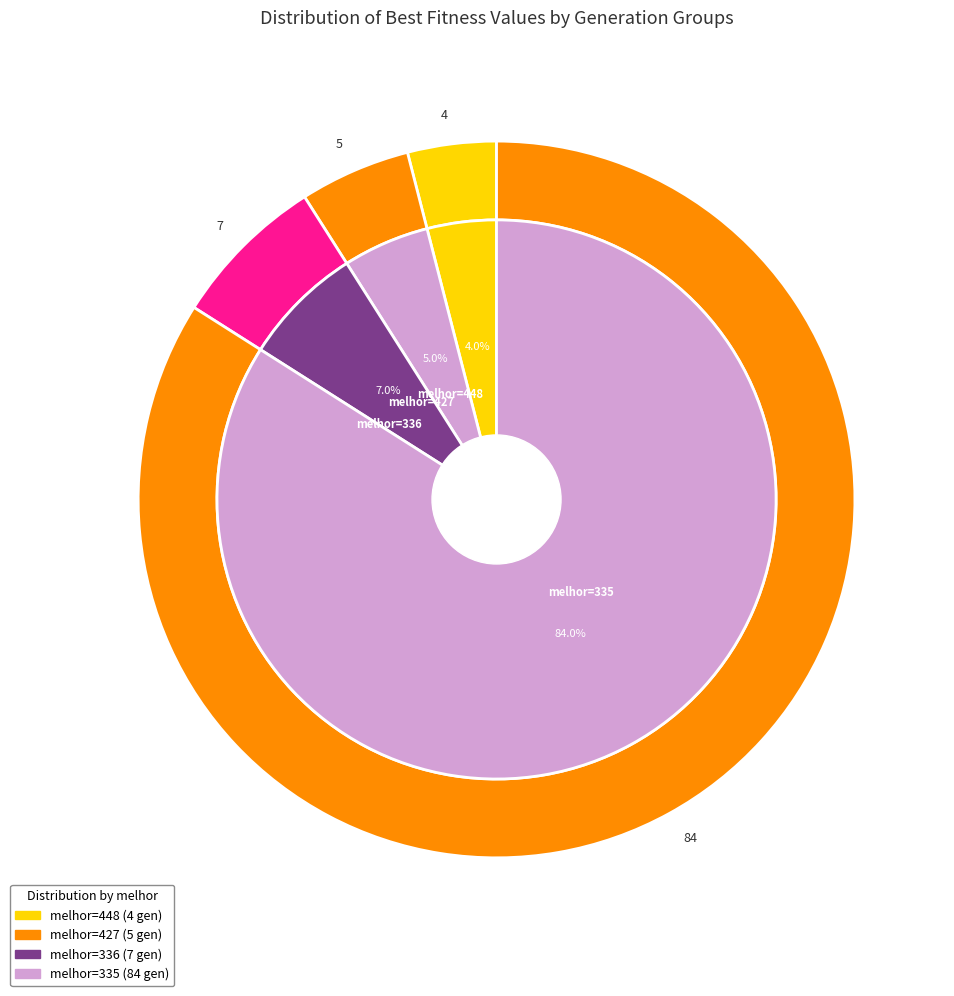

How many segments does this pie chart have?

4